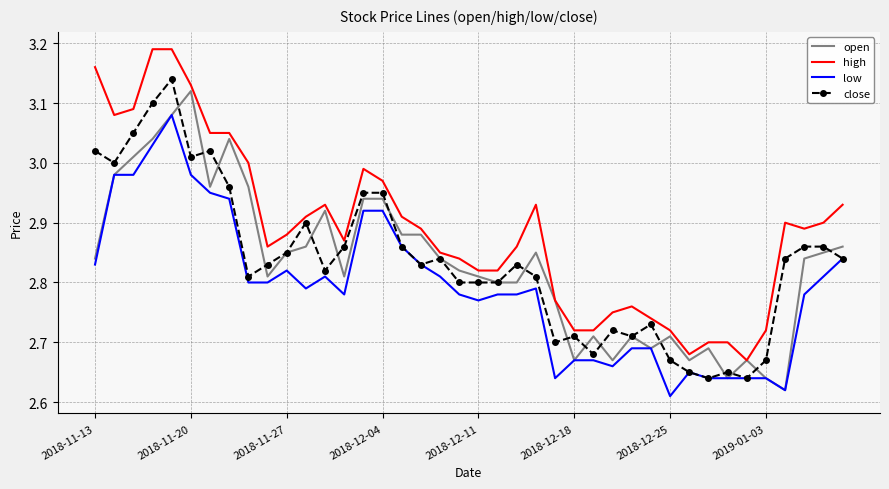

Which series has the widest spread of values?

high